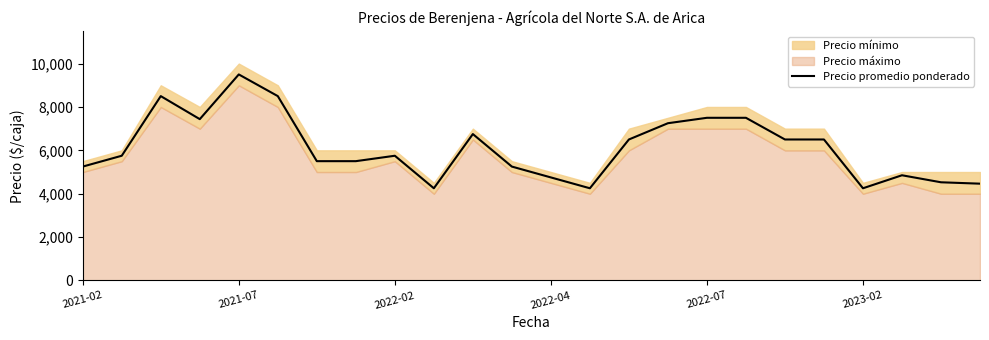

What is the minimum value for Precio promedio ponderado?

4250